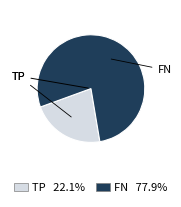

Which category has the smallest portion of the pie?

TP